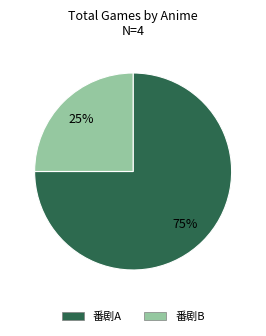

Is there any slice that represents more than half of the pie?

Yes